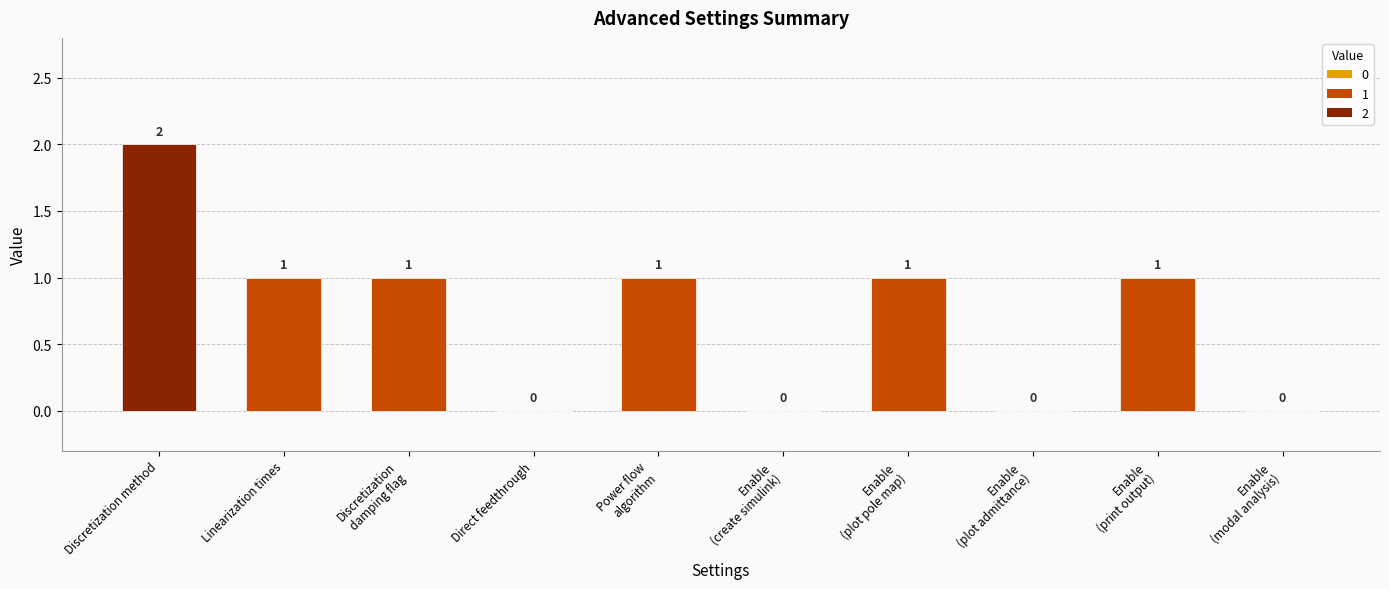

At which label does the data first exceed 1?

Discretization method